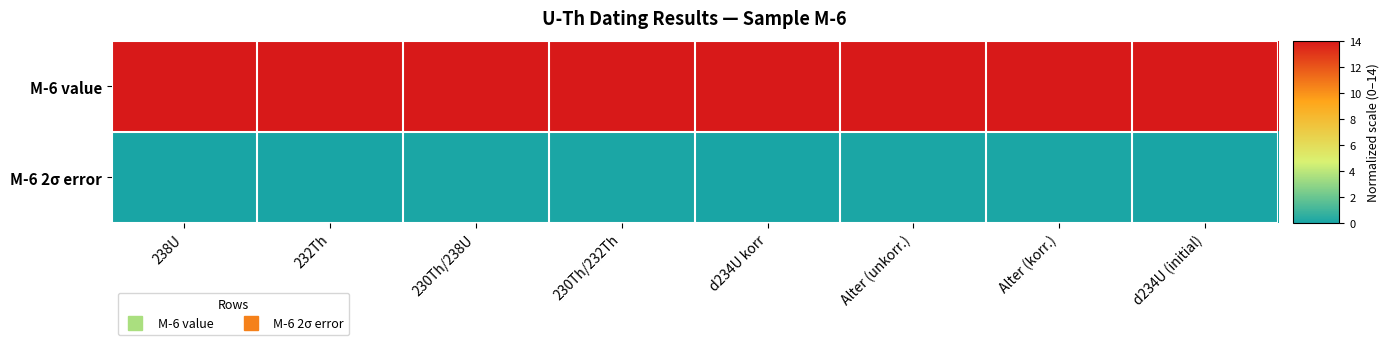

Rank the series by their maximum value, from lowest to highest.

M-6 2σ error, M-6 value